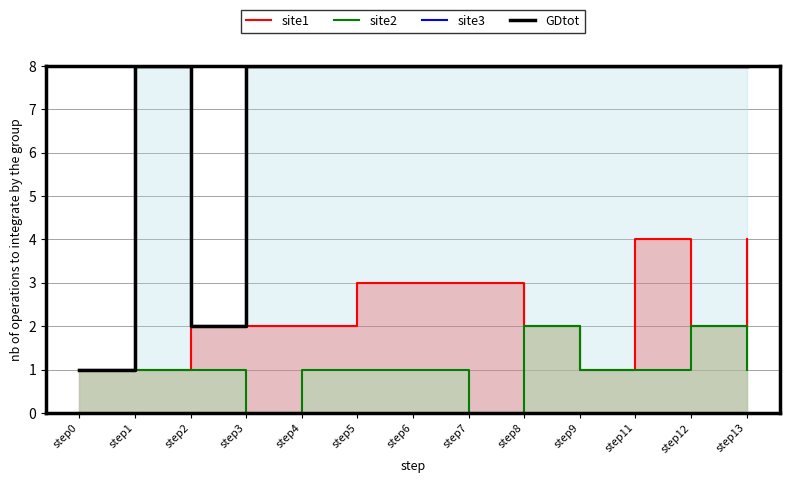

What is the sum of all site3 values?

91